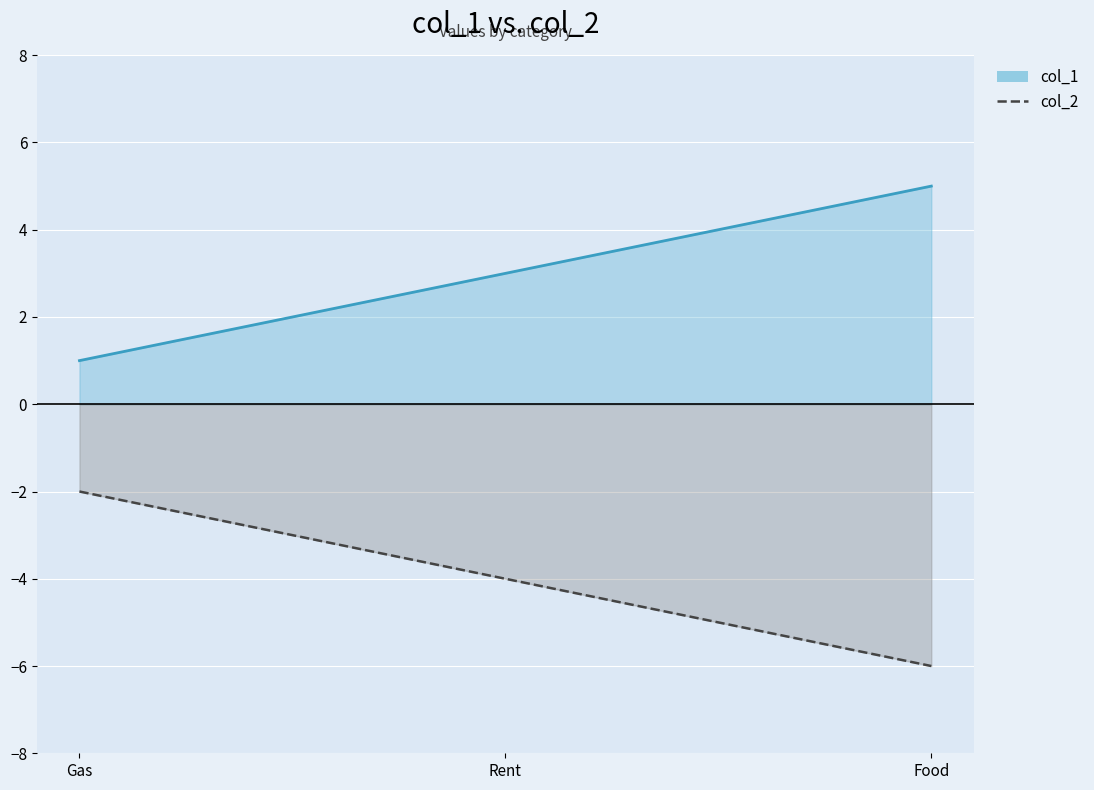

Where does the col_1 series first go above 3?

Food